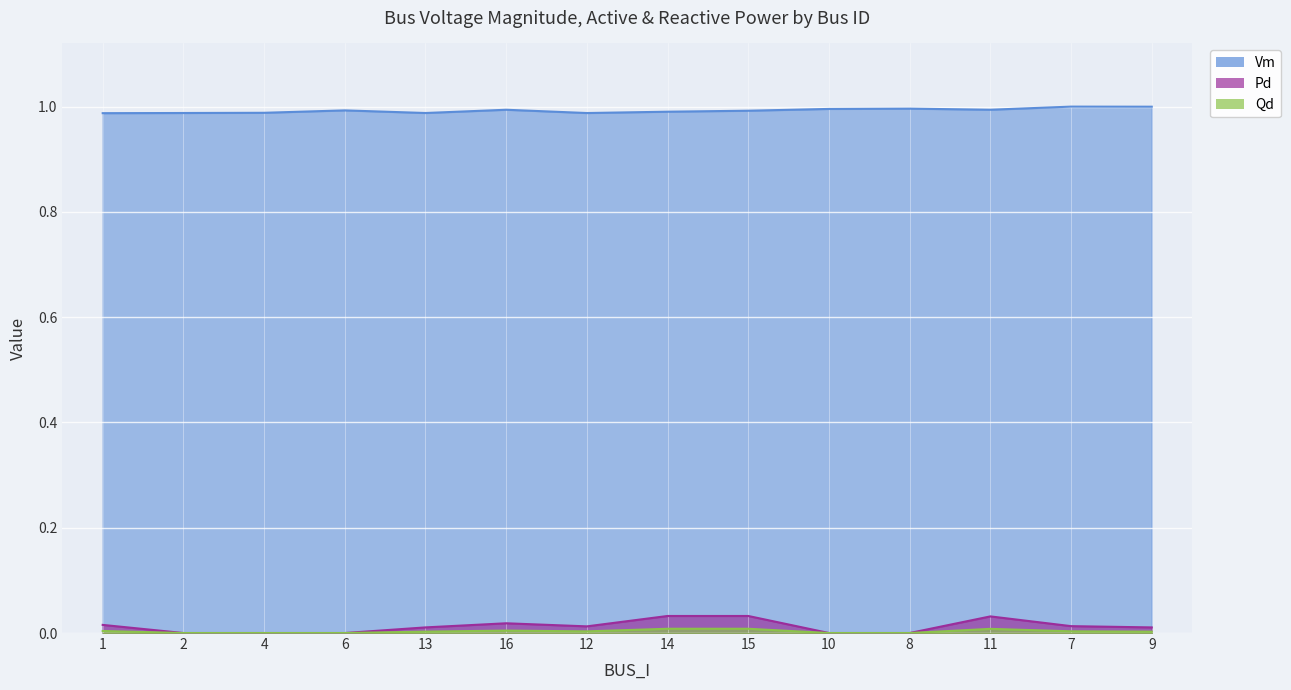

True or false: Vm has a value of 1.0 at 15.

True